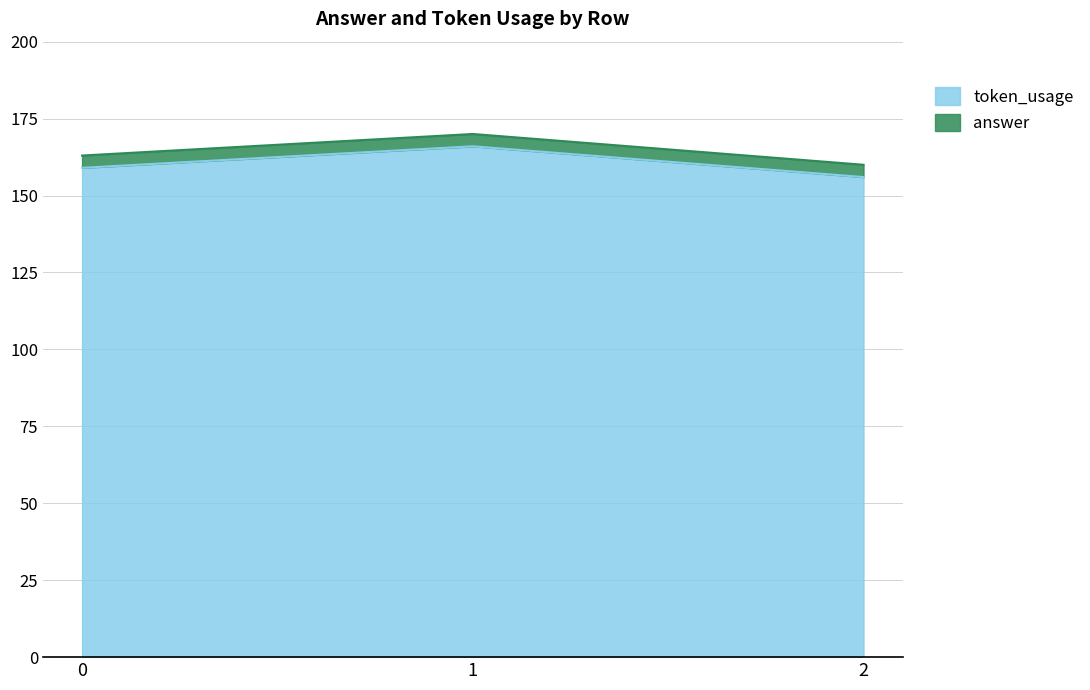

The value at 1 is 234. True or false?

False